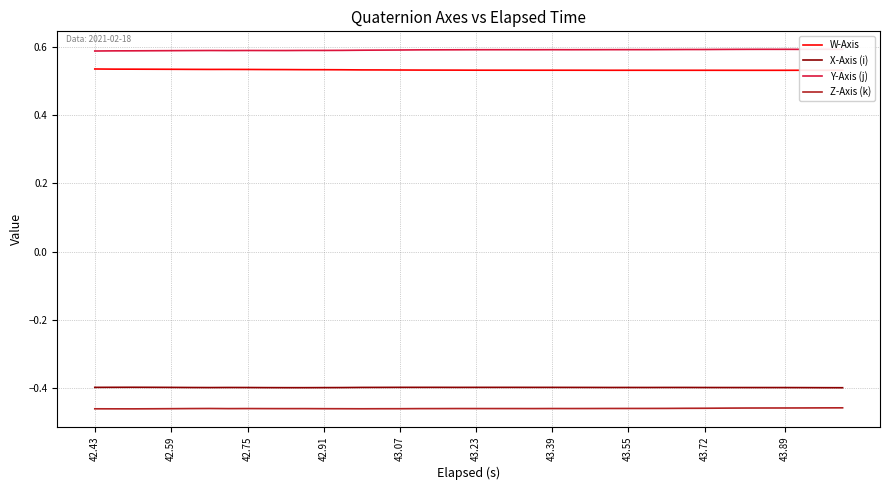

Which series has the largest total across all categories?

Y-Axis (j)